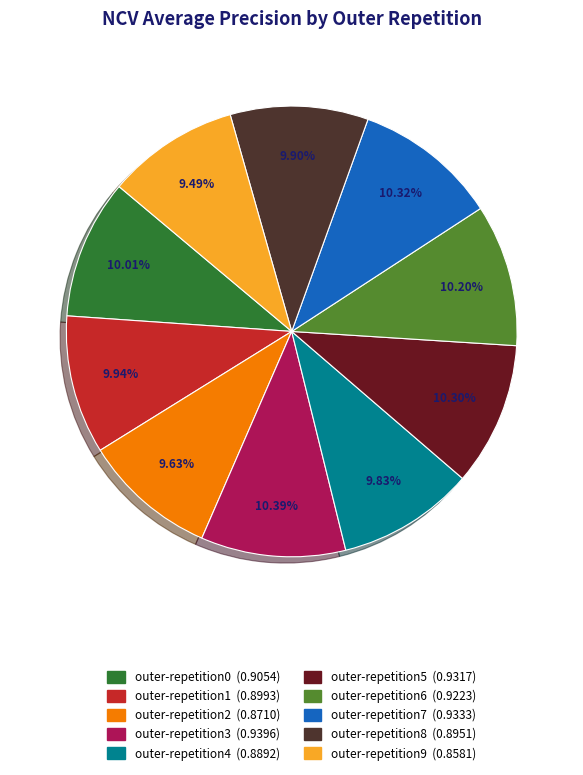

Is it true that outer-repetition8 is 10% of the pie?

True